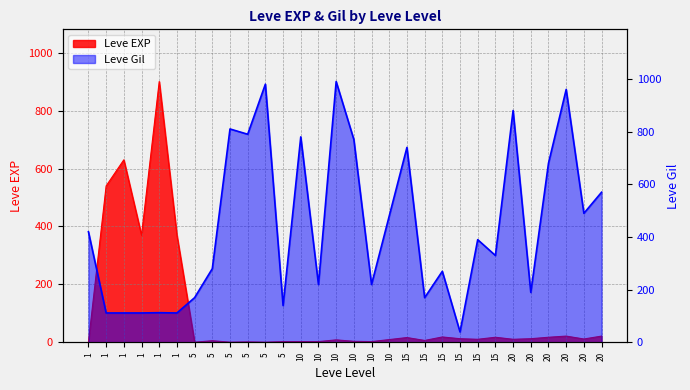

Count the number of categories in the chart.

30